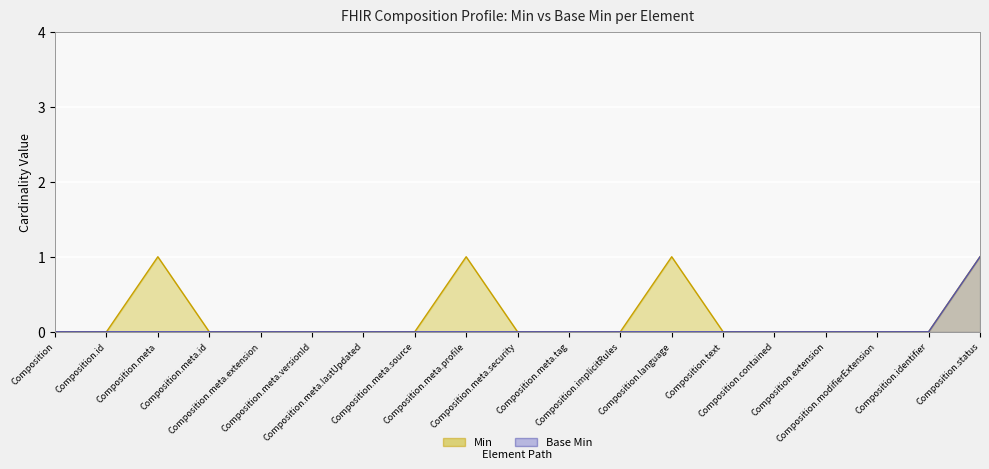

What is the sum of all Base Min values?

1